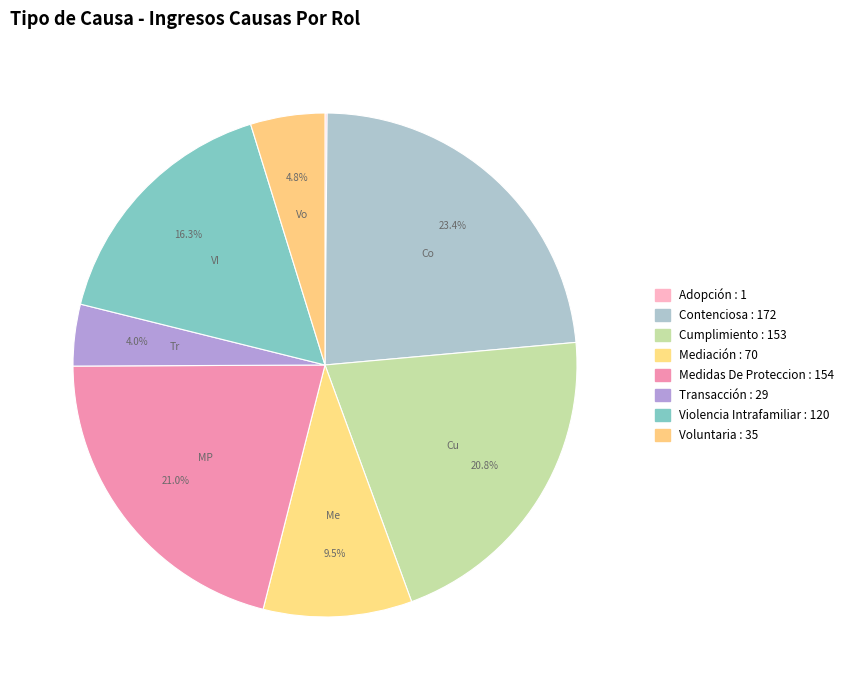

Count the number of slices in the pie.

8